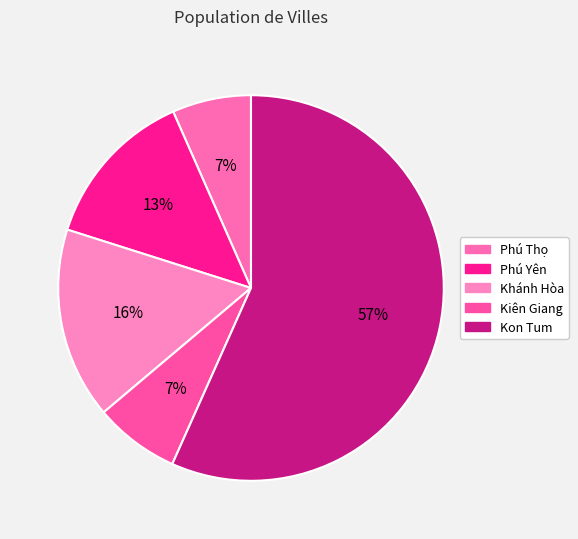

Which has a higher value, Khánh Hòa or Kon Tum?

Kon Tum